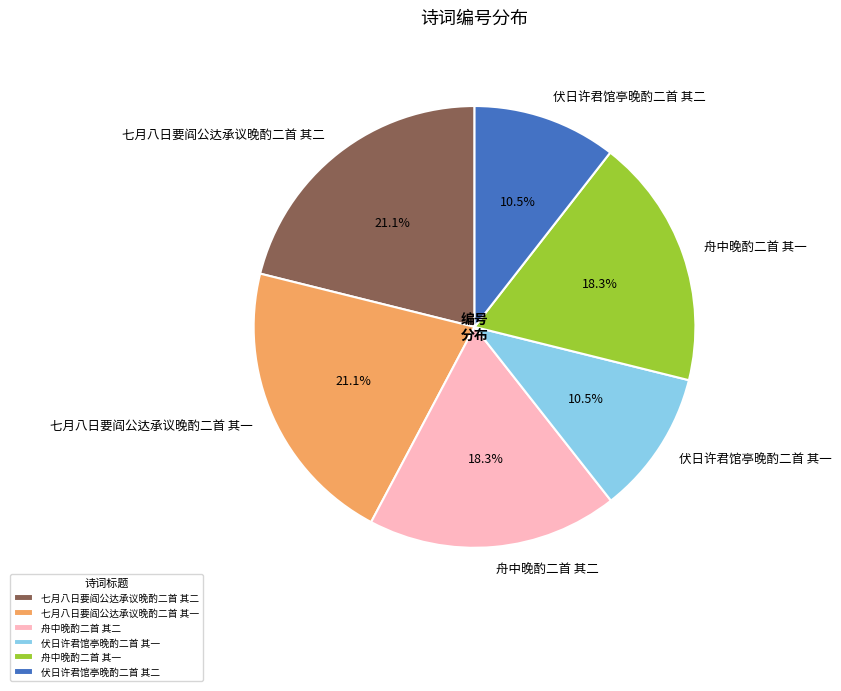

What percentage is the 七月八日要阎公达承议晚酌二首 其二 slice, to the nearest percent?

21%